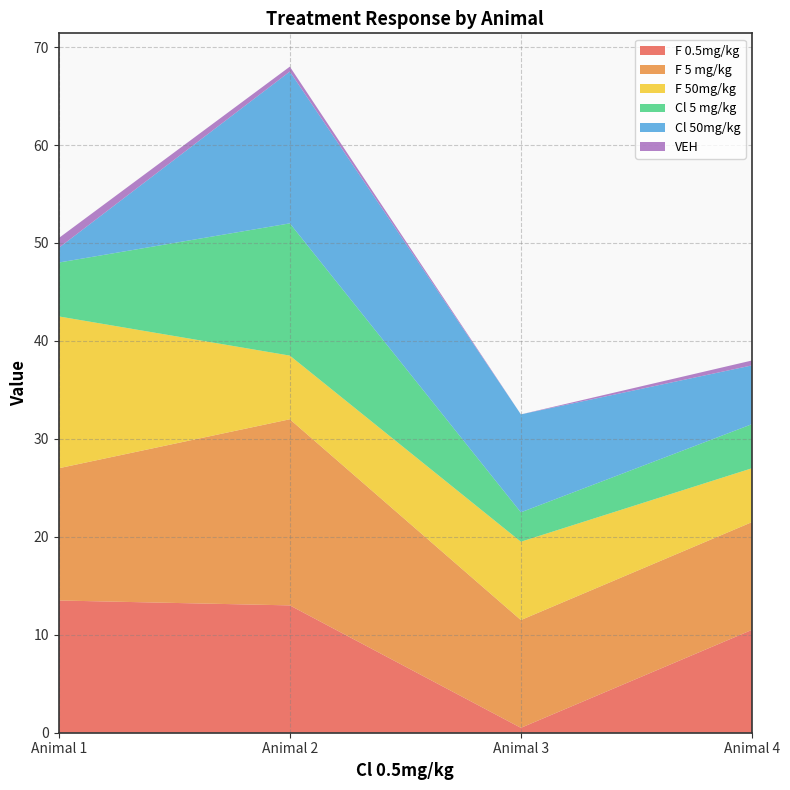

Reading left to right, what are all the values shown in this chart?

F 0.5mg/kg: 13.5	13.0	0.5	10.5
F 5 mg/kg: 13.5	19.0	11.0	11.0
F 50mg/kg: 15.5	6.5	8.0	5.5
Cl 5 mg/kg: 5.5	13.5	3.0	4.5
Cl 50mg/kg: 1.5	15.5	10.0	6.0
VEH: 1.0	0.5	0.0	0.5